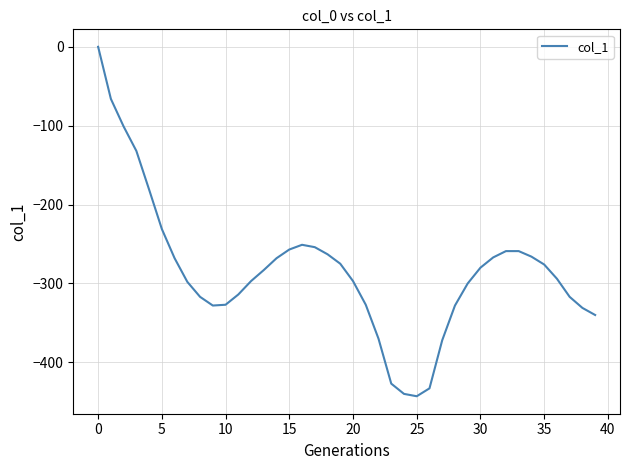

What is the difference between the maximum and minimum values?

443